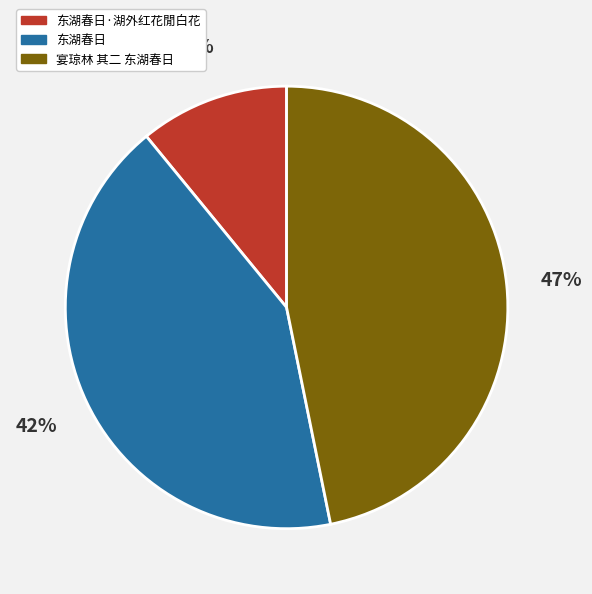

To the nearest percent, what portion does 宴琼林 其二 东湖春日 represent?

47%